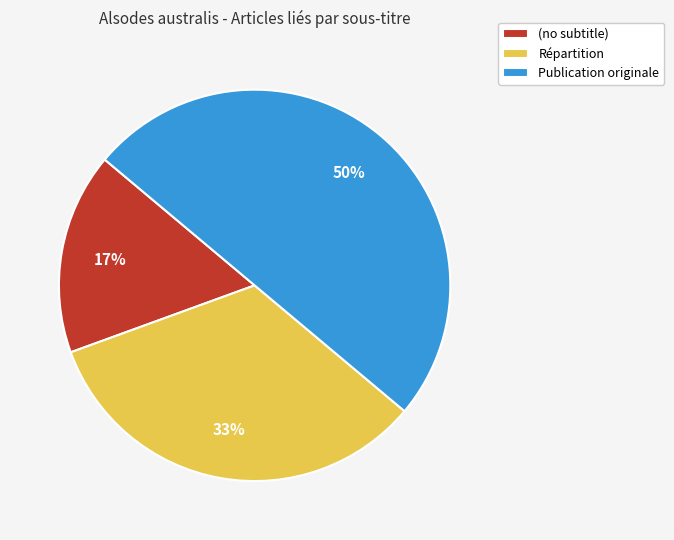

How many slices are in this pie chart?

3